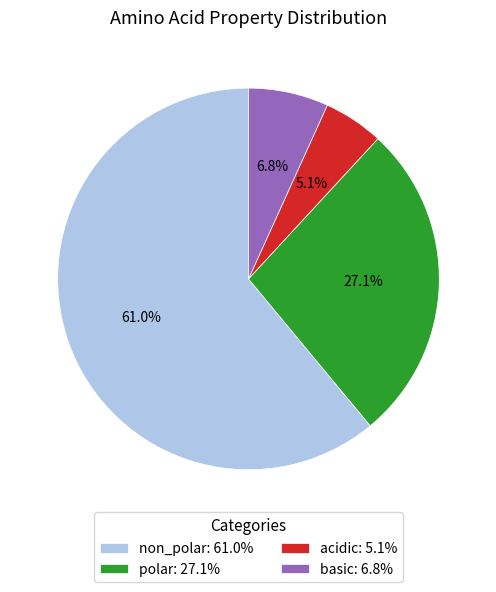

How many segments does this pie chart have?

4